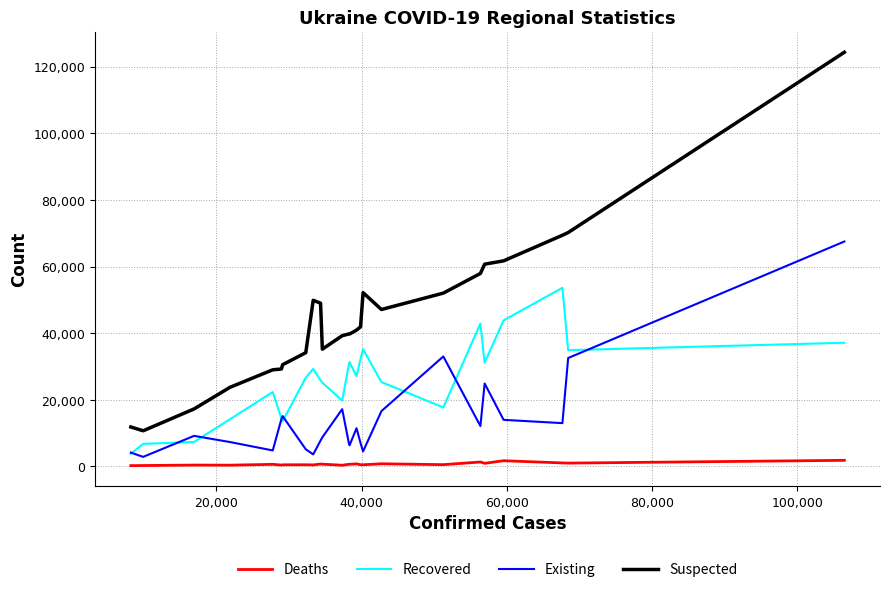

What is the highest value of the Suspected series?

124345